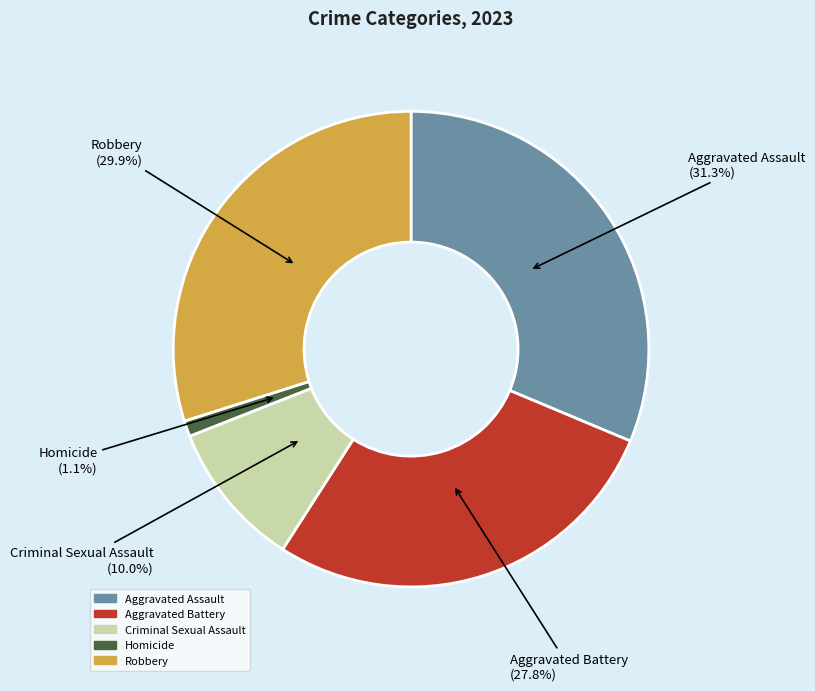

To the nearest percent, what is the difference between the largest and smallest slice percentages?

30%